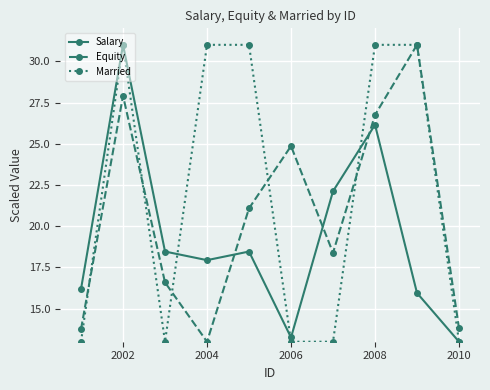

True or false: Equity has more than 0 interior local peaks.

True